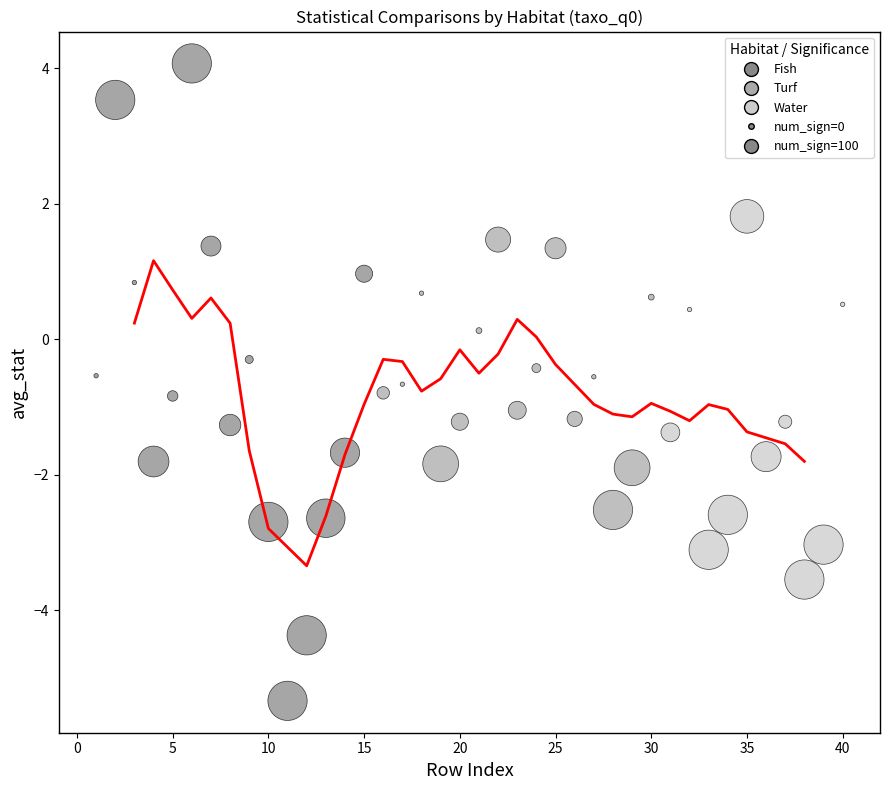

Which series reaches the minimum Y coordinate?

Fish